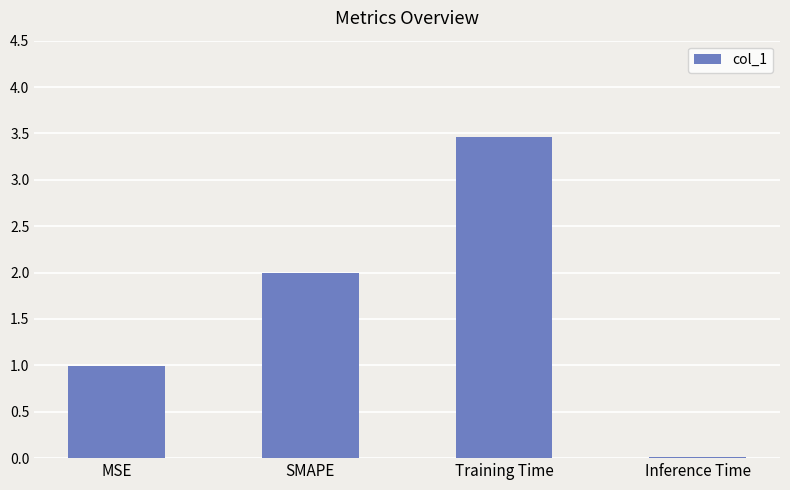

What value does the data have at SMAPE?

2.0